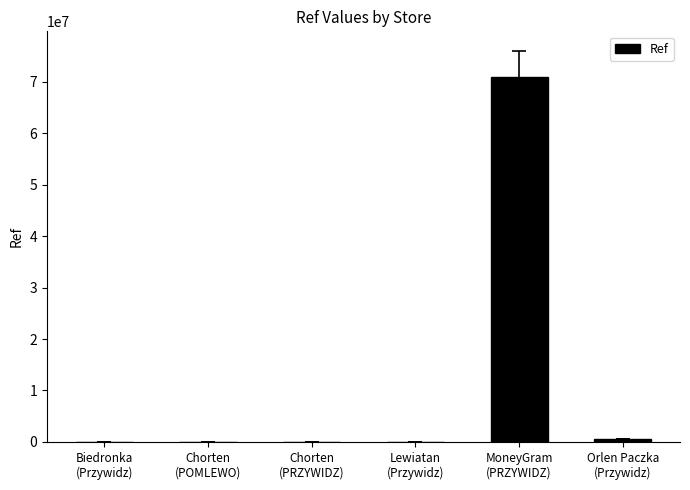

Are the bars grouped side by side (vs. stacked)?

No